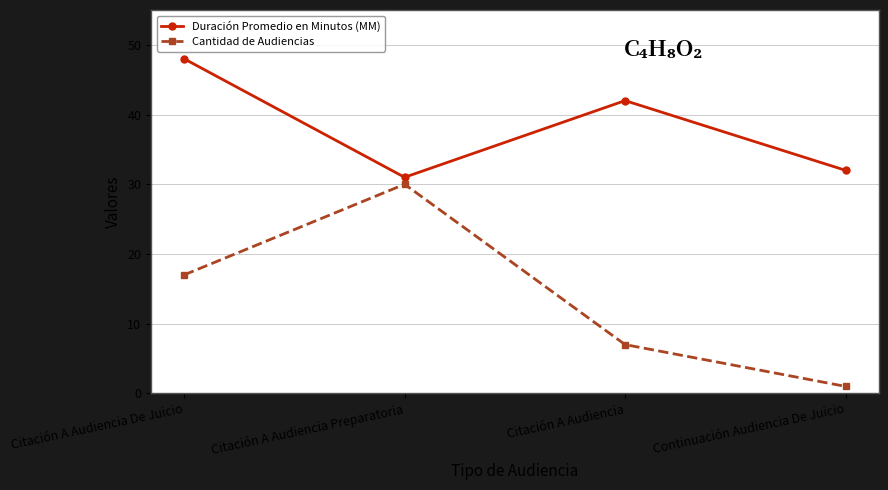

Which label corresponds to the smallest value in the chart?

Continuación Audiencia De Juicio